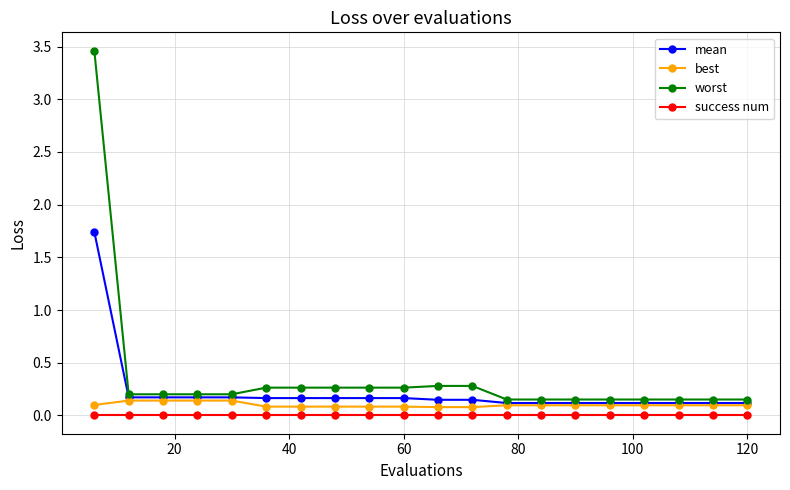

True or false: success num and best intersect in this chart.

False